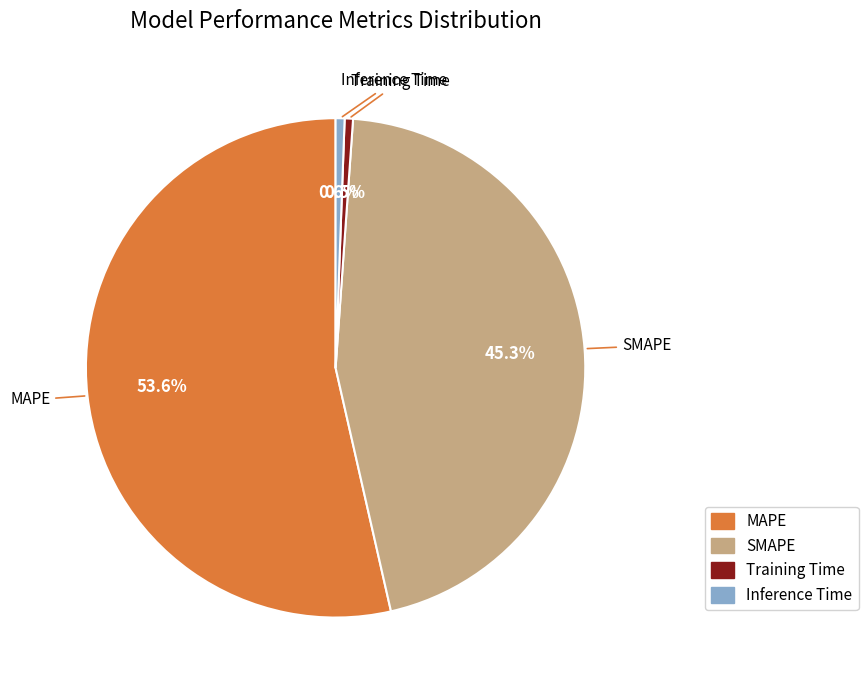

Which slice represents more than half of the pie?

MAPE